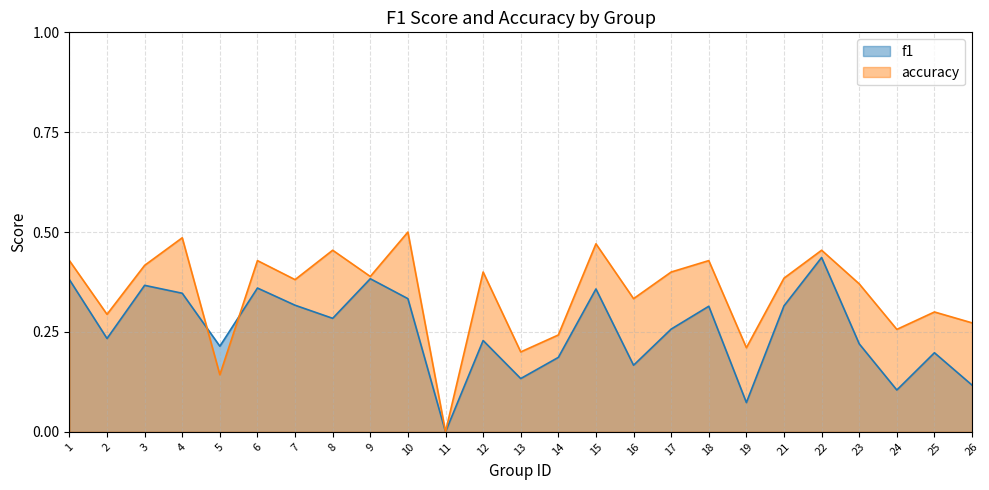

Between which two adjacent categories do f1 and accuracy first intersect?

4 and 5